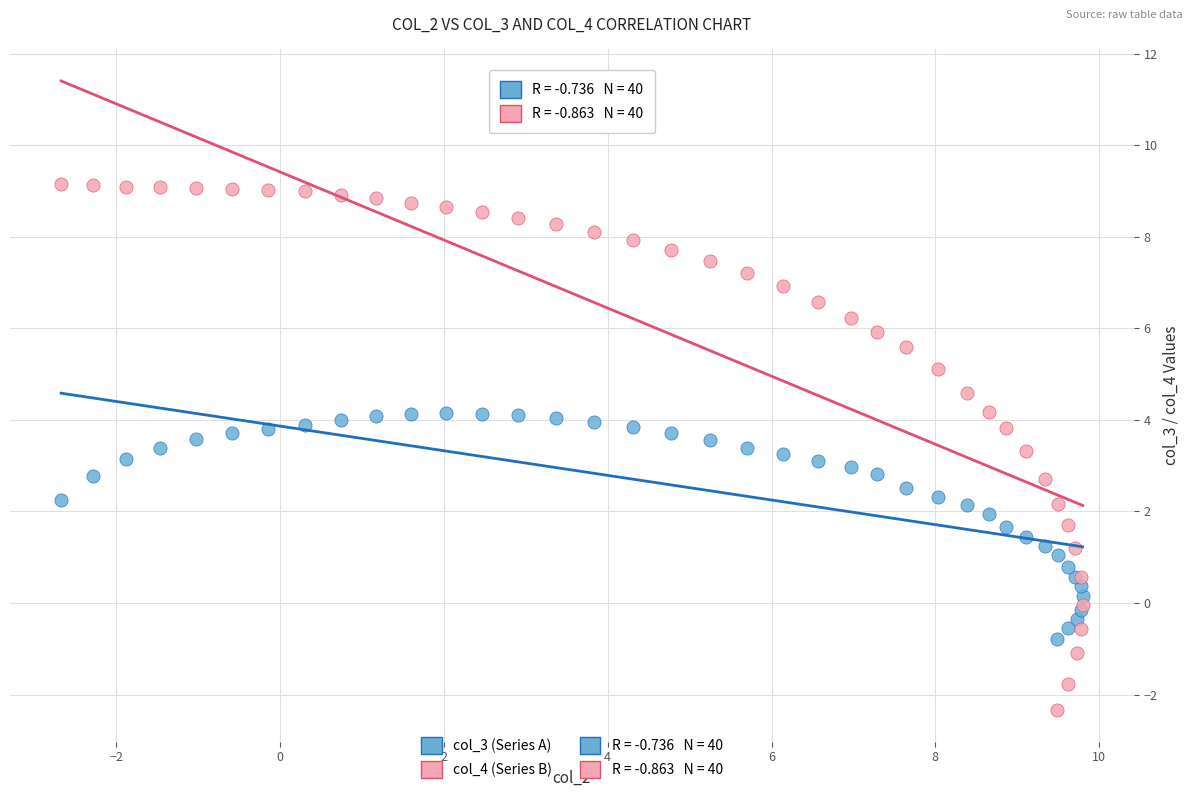

Which series reaches the minimum Y coordinate?

col_4 (Series B)